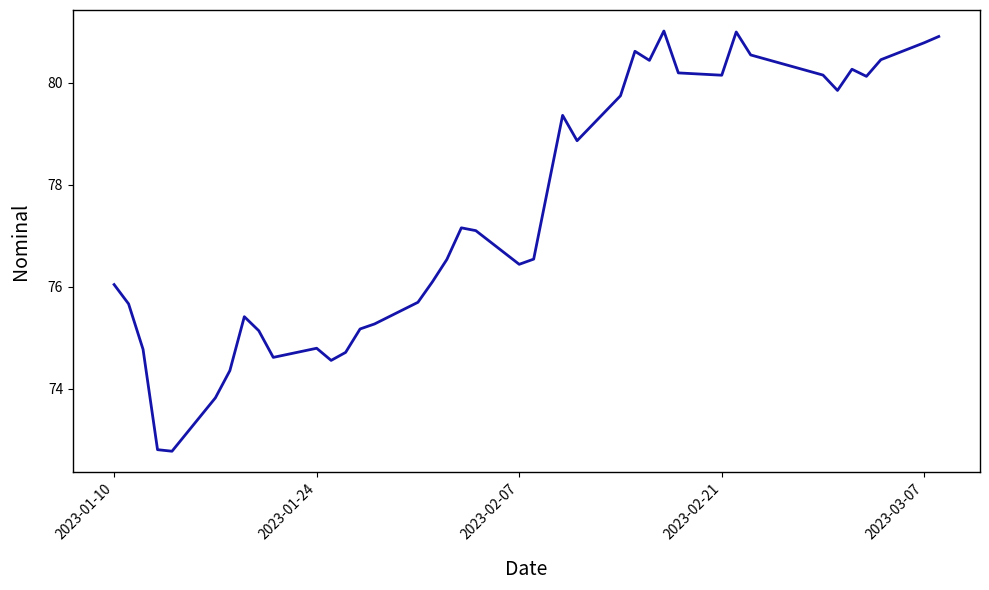

What is the maximum value shown in the chart?

81.0